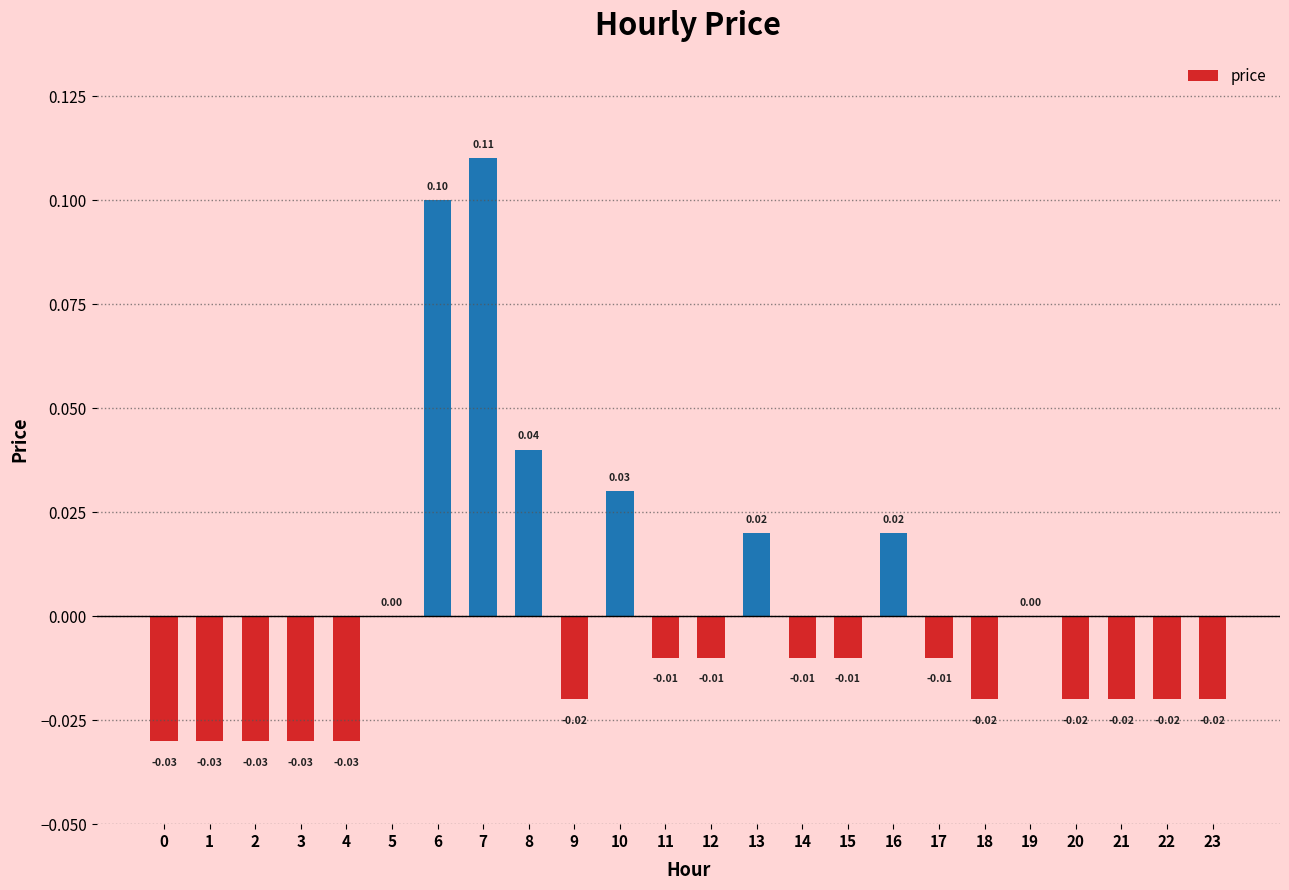

Between 2 and 8, which is larger?

8